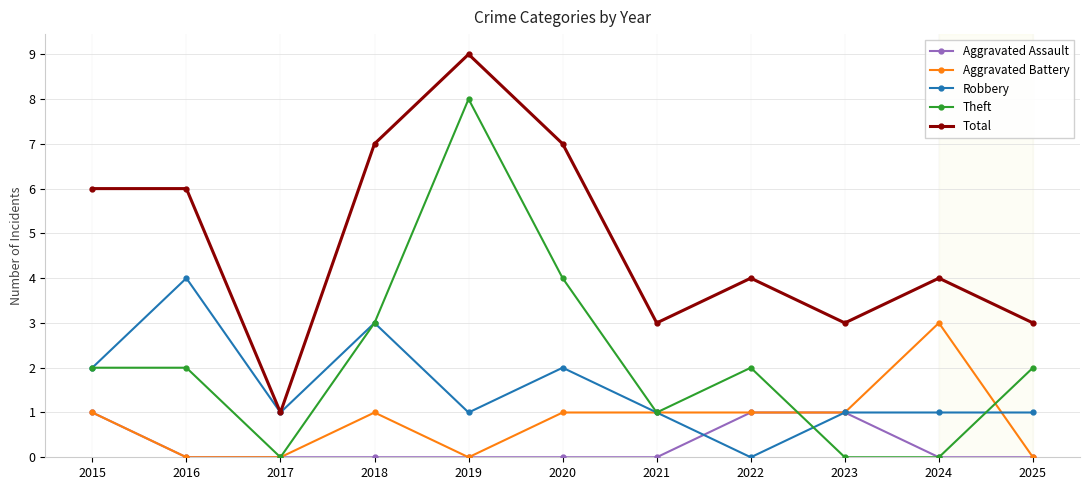

What is the spread (max minus min) of values at 2016?

6